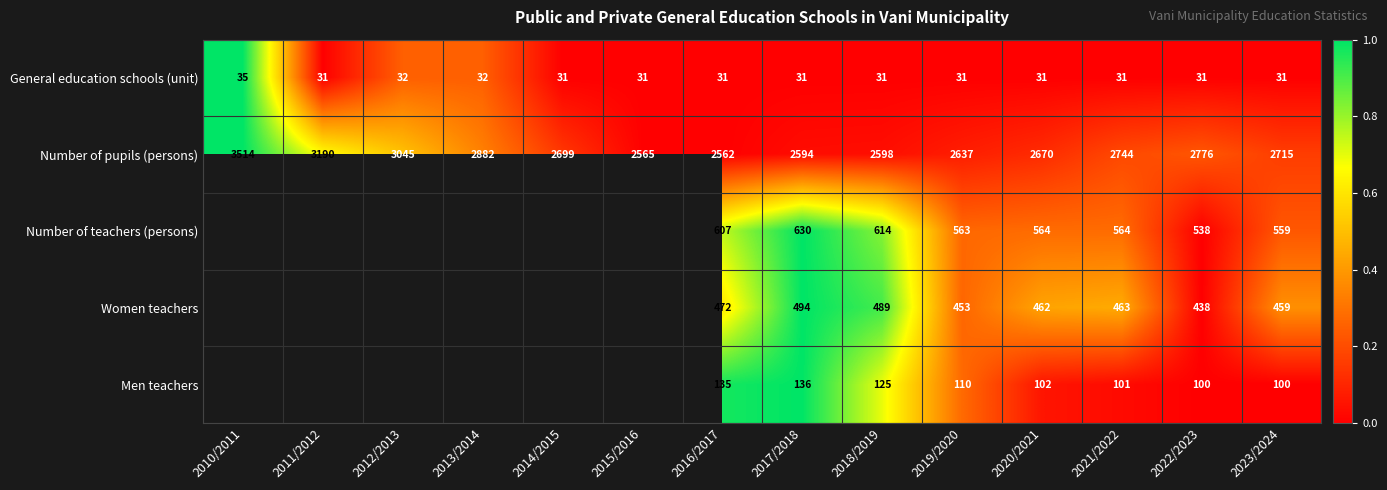

What is the sum of all General education schools (unit) values?

440